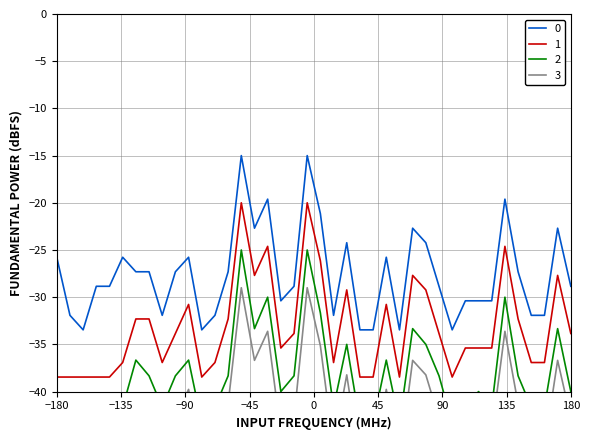

At which label does 0 first exceed -28?

−180